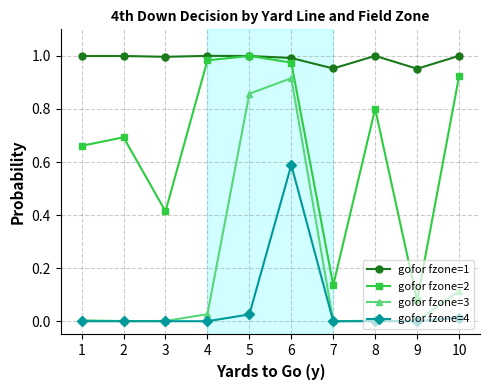

The value of gofor fzone=2 at 6 is 0.4. True or false?

False